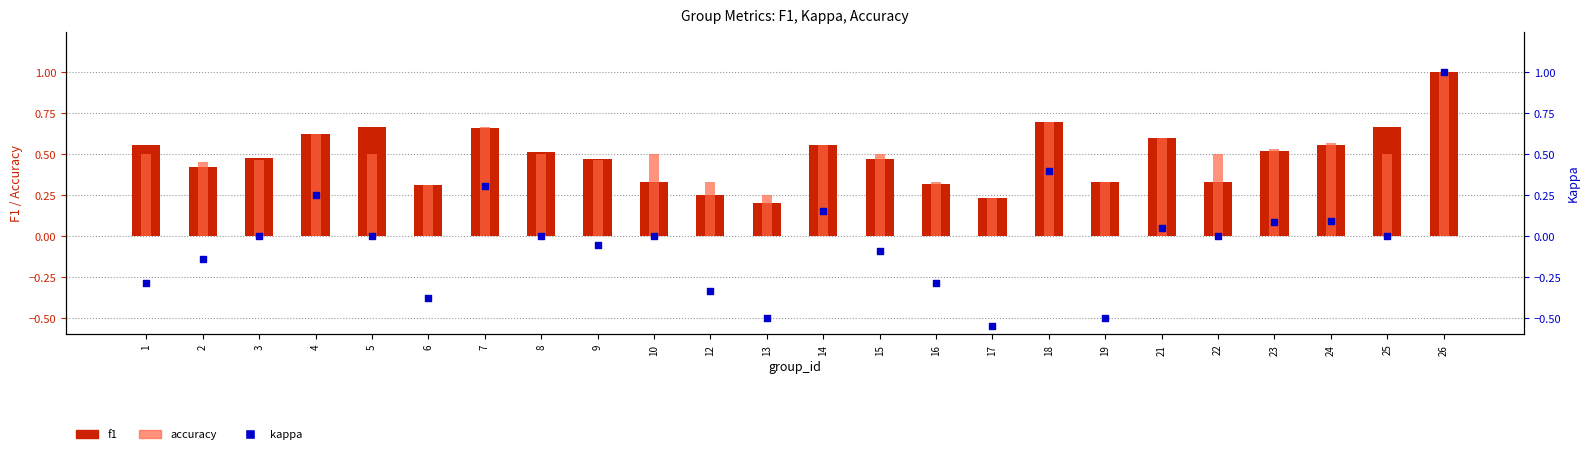

What is the total value across all series at 14?

1.3